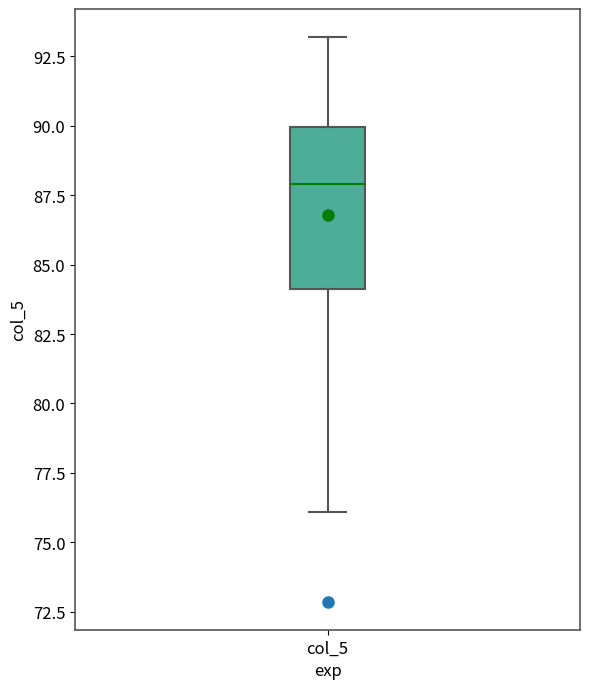

Read this box plot against the y-axis: the position of the median line, the range covered by the box, and the ends of both whiskers. The values are not printed on the chart, so give them approximately, as read against the axis.

median 88, box 84 to 90, whiskers 76 to 93